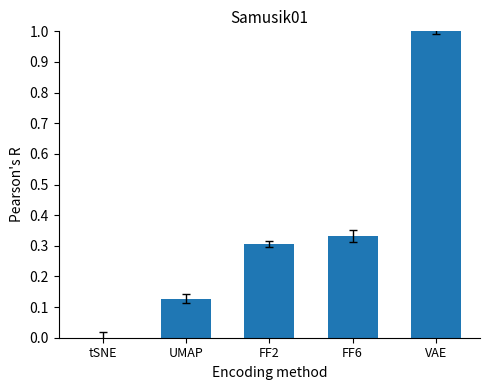

What is the maximum value shown in the chart?

1.0